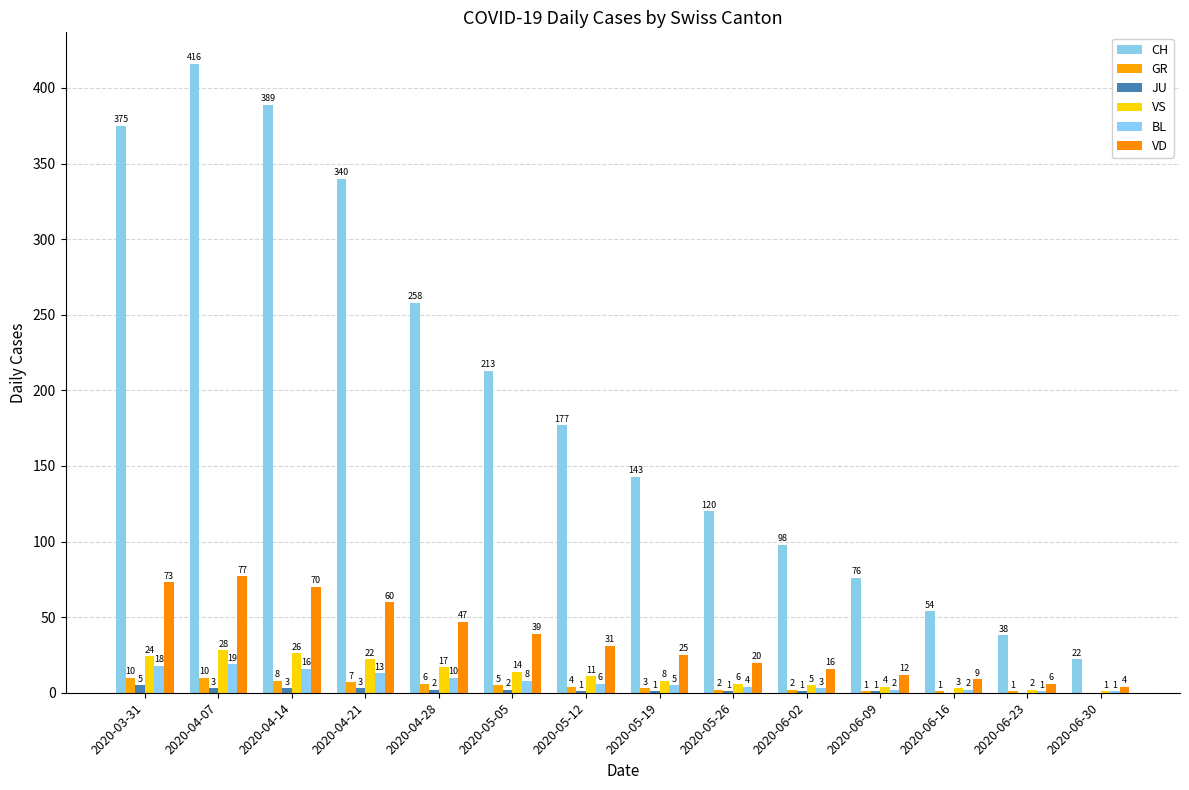

True or false: GR has a value of 1 at 2020-04-28.

False